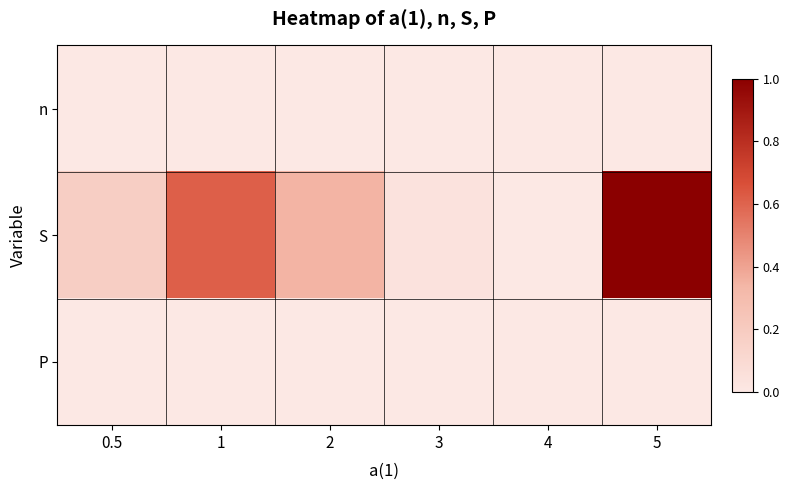

Which series has the largest range (max minus min)?

S